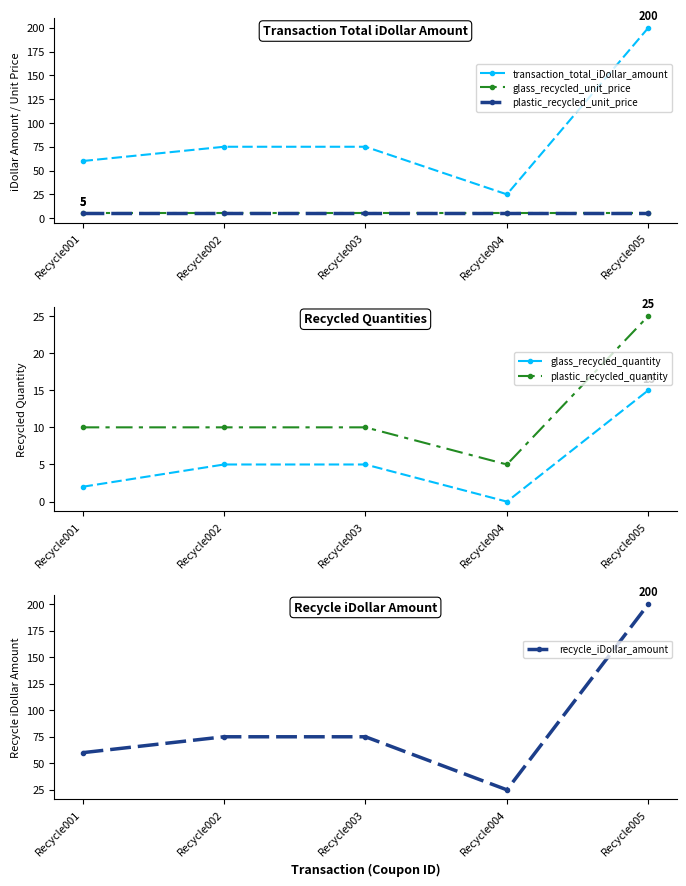

How many lines are shown in the chart?

6